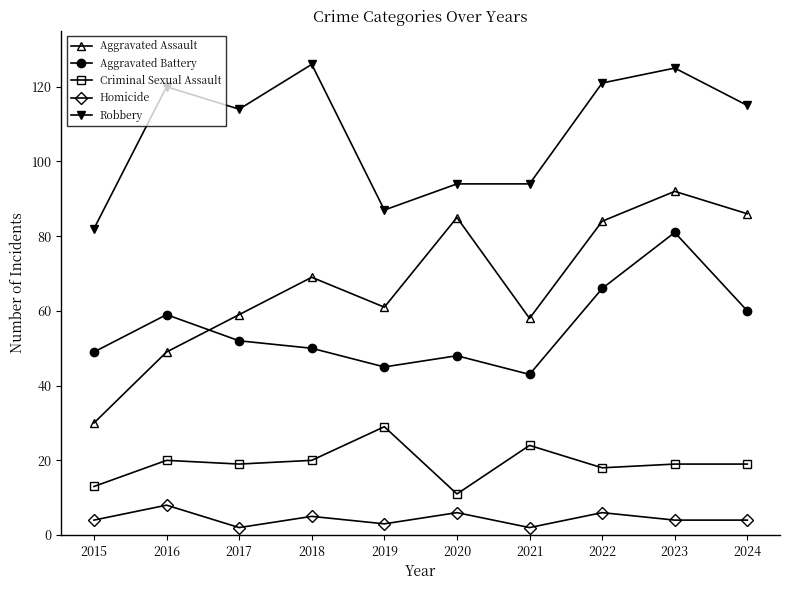

Reading left to right, extract all data points from this chart.

Aggravated Assault: 30	49	59	69	61	85	58	84	92	86
Aggravated Battery: 49	59	52	50	45	48	43	66	81	60
Criminal Sexual Assault: 13	20	19	20	29	11	24	18	19	19
Homicide: 4	8	2	5	3	6	2	6	4	4
Robbery: 82	120	114	126	87	94	94	121	125	115